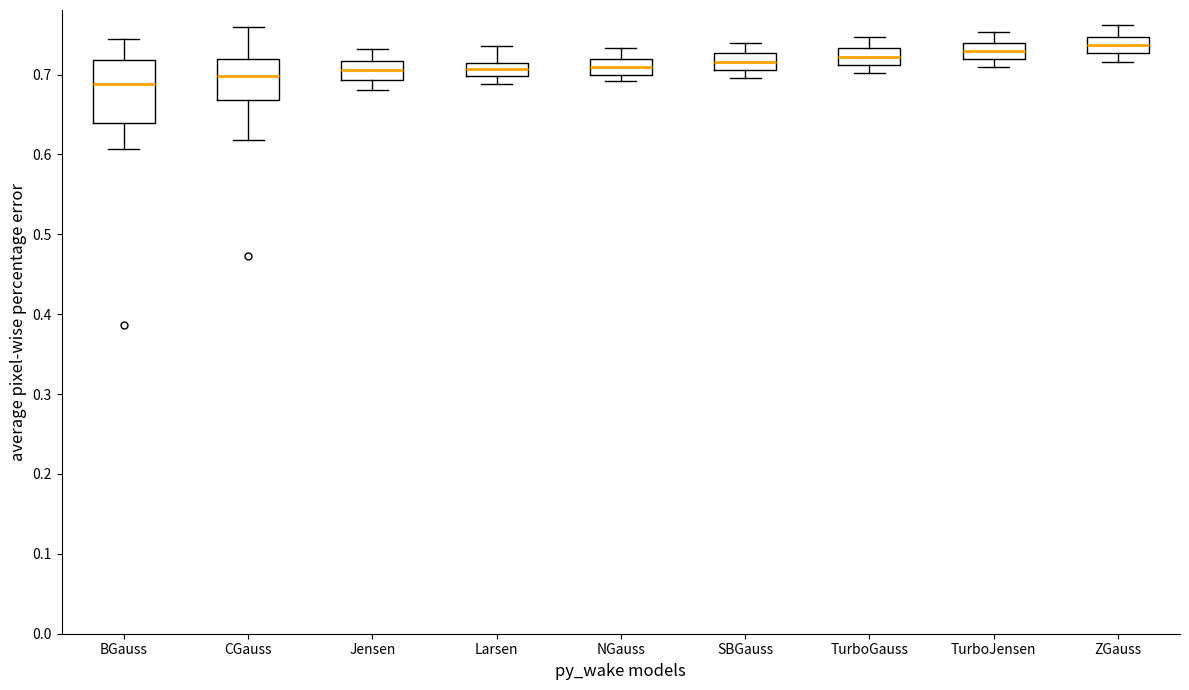

Reading left to right, transcribe this box plot: for each box, give where its median line is, the range the box spans, and where its two whiskers end, as read against the y-axis. The values are not printed on the chart, so give them approximately, as read against the axis.

BGauss: median 0.69, box 0.64 to 0.72, whiskers 0.61 to 0.74
CGauss: median 0.70, box 0.67 to 0.72, whiskers 0.62 to 0.76
Jensen: median 0.71, box 0.69 to 0.72, whiskers 0.68 to 0.73
Larsen: median 0.71 (inside the box), box 0.70 to 0.71, whiskers 0.69 to 0.74
NGauss: median 0.71, box 0.70 to 0.72, whiskers 0.69 to 0.73
SBGauss: median 0.72, box 0.71 to 0.73, whiskers 0.70 to 0.74
TurboGauss: median 0.72, box 0.71 to 0.73, whiskers 0.70 to 0.75
TurboJensen: median 0.73, box 0.72 to 0.74, whiskers 0.71 to 0.75
ZGauss: median 0.74, box 0.73 to 0.75, whiskers 0.72 to 0.76